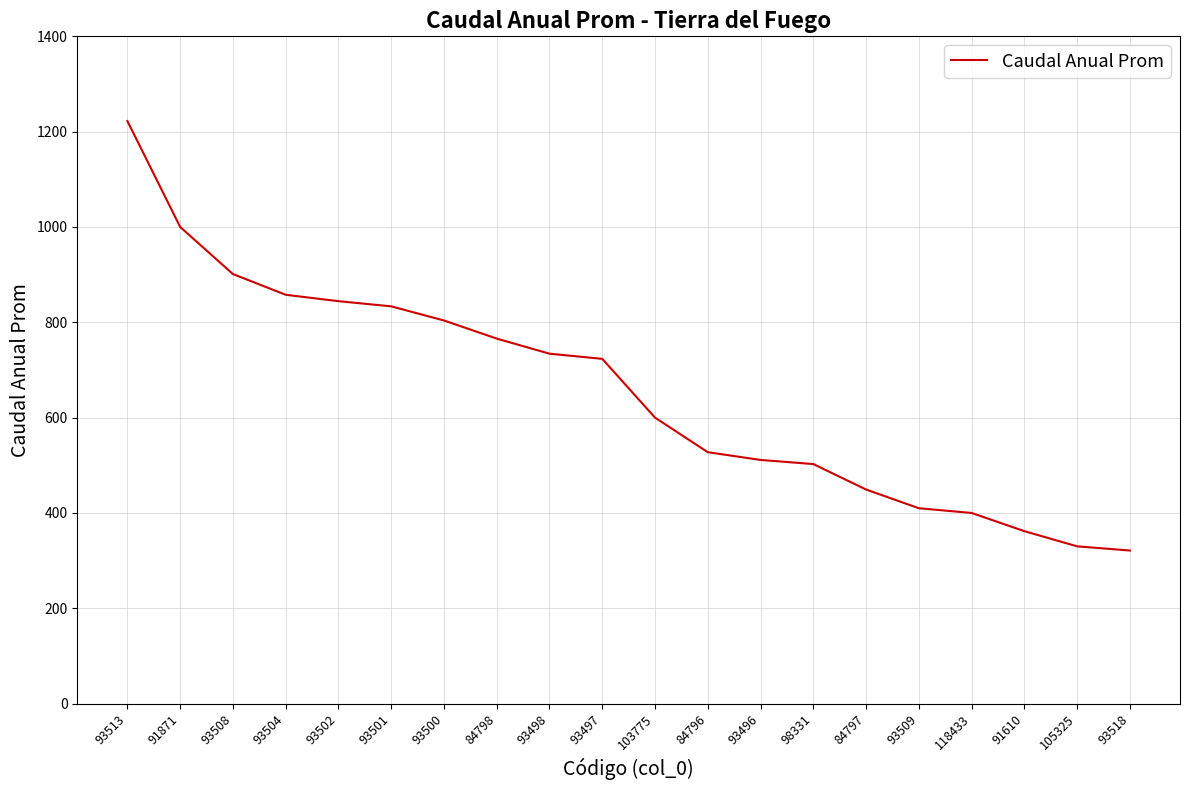

How many categories are shown in the chart?

20